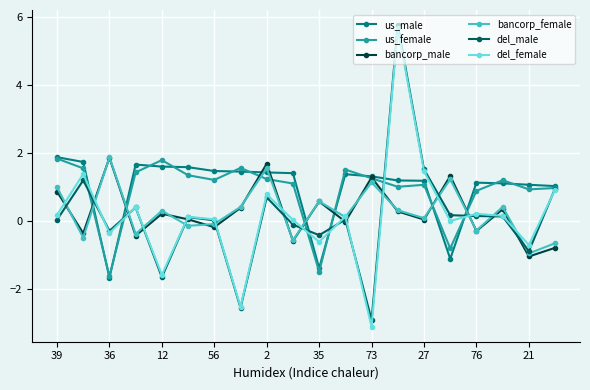

After their last crossing, which series has the higher values: del_female or us_male?

us_male